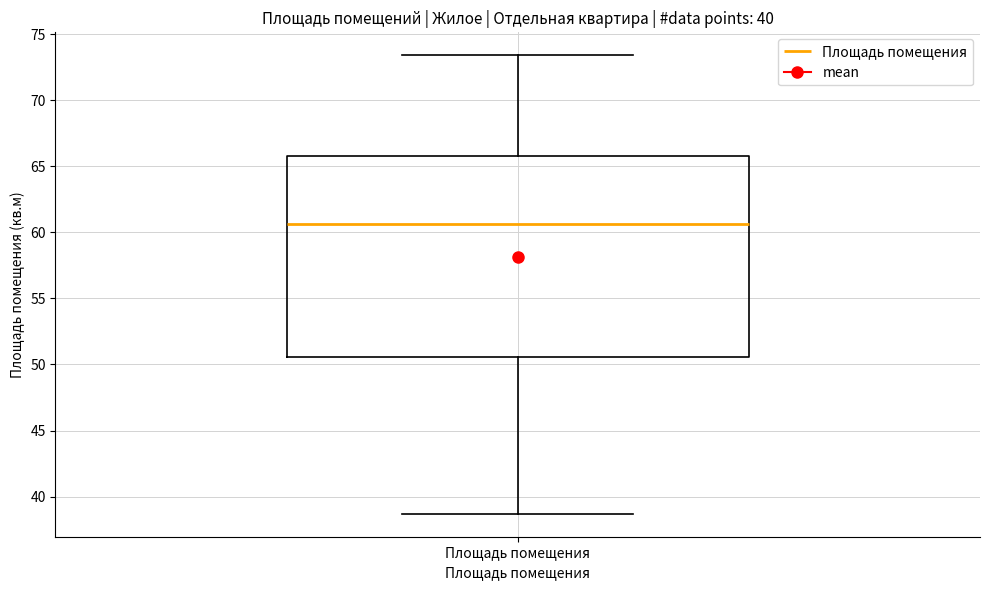

Read this box plot against the y-axis: the position of the median line, the range covered by the box, and the ends of both whiskers. The values are not printed on the chart, so give them approximately, as read against the axis.

median 60.5, box 50.5 to 66.0, whiskers 38.5 to 73.5